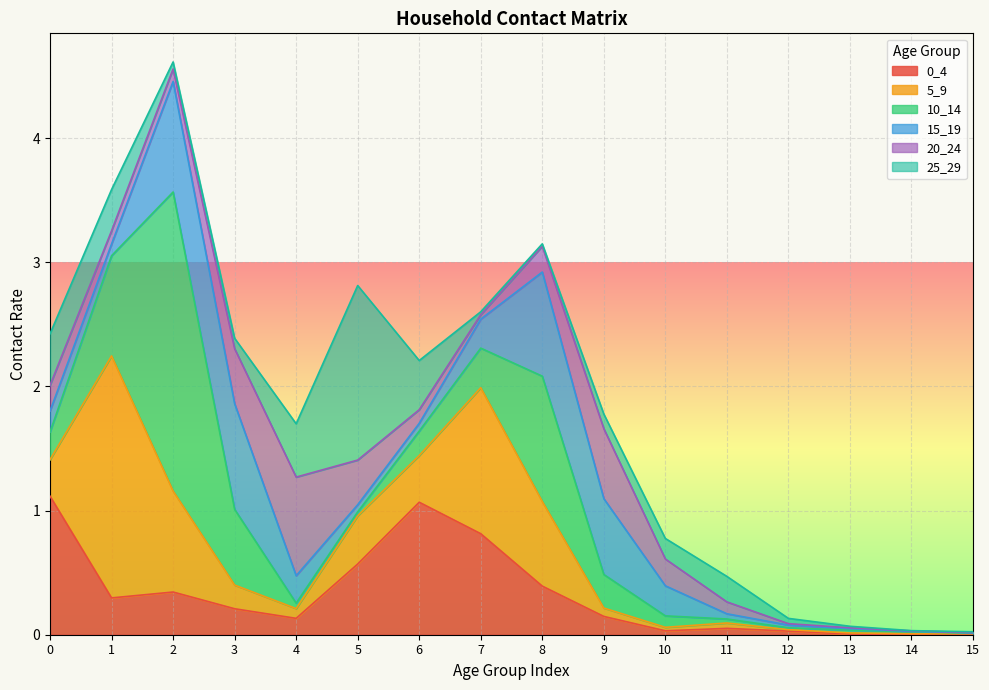

How many lines are shown in the chart?

6